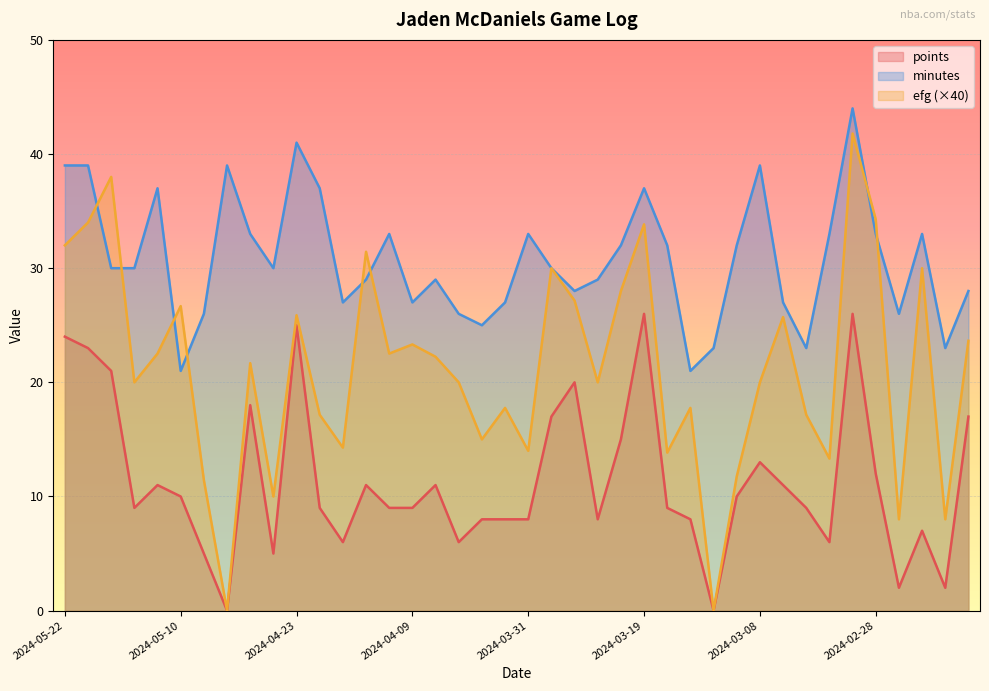

List the series in order of their peak value, highest first.

minutes, efg (×40), points